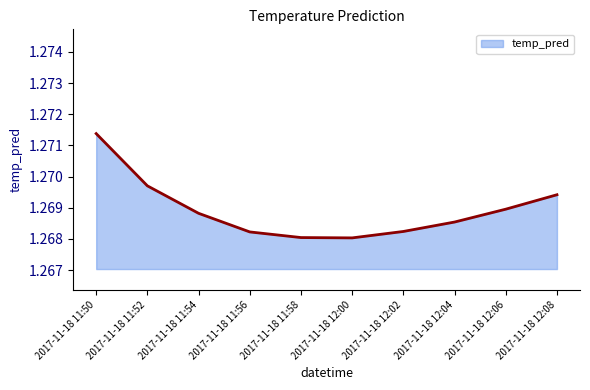

Which has a higher value, 2017-11-18 11:56 or 2017-11-18 12:04?

2017-11-18 12:04